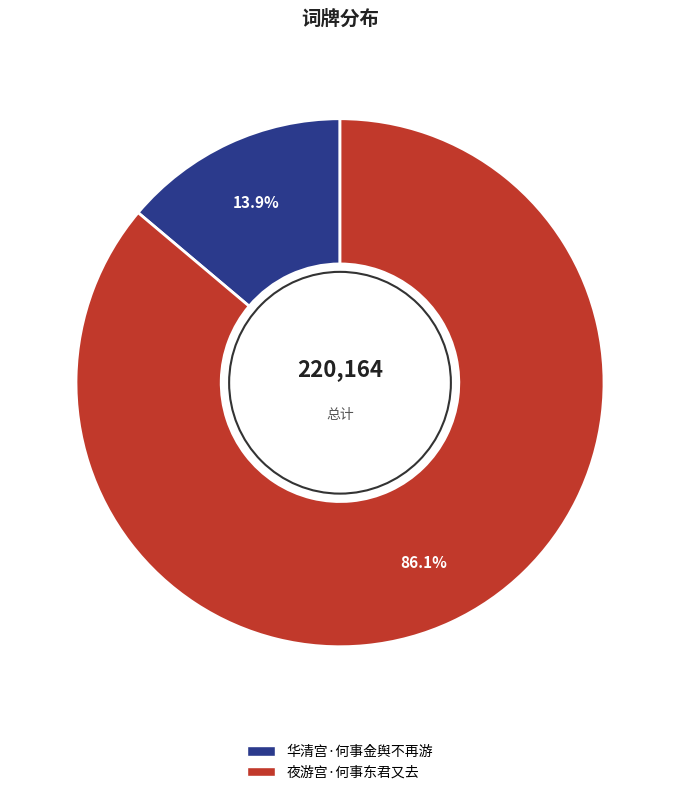

To the nearest percent, what percentage of the pie is 华清宫·何事金舆不再游?

14%